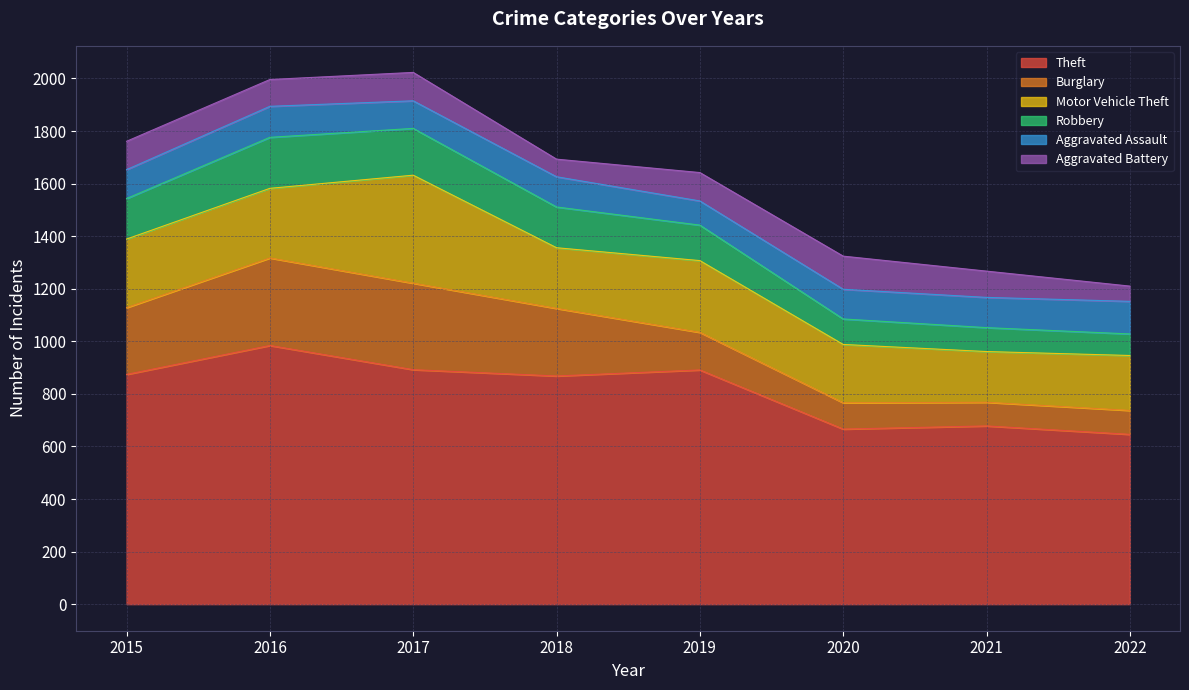

Is it true that Aggravated Battery equals 67 at 2018?

True